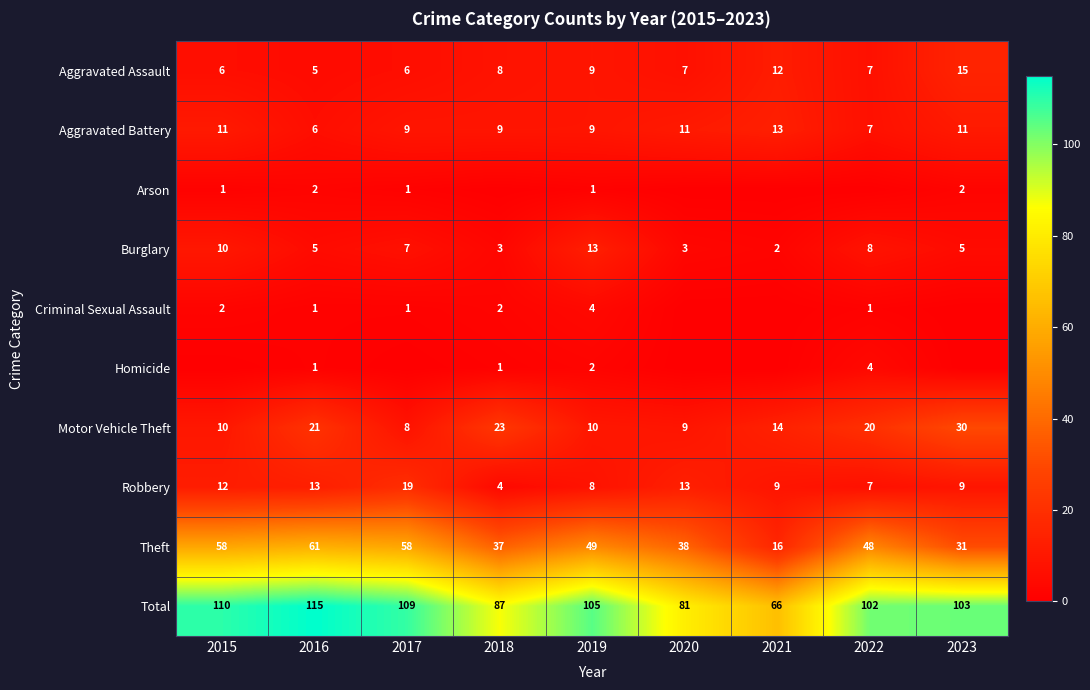

At which label is Theft closest to 38?

2020